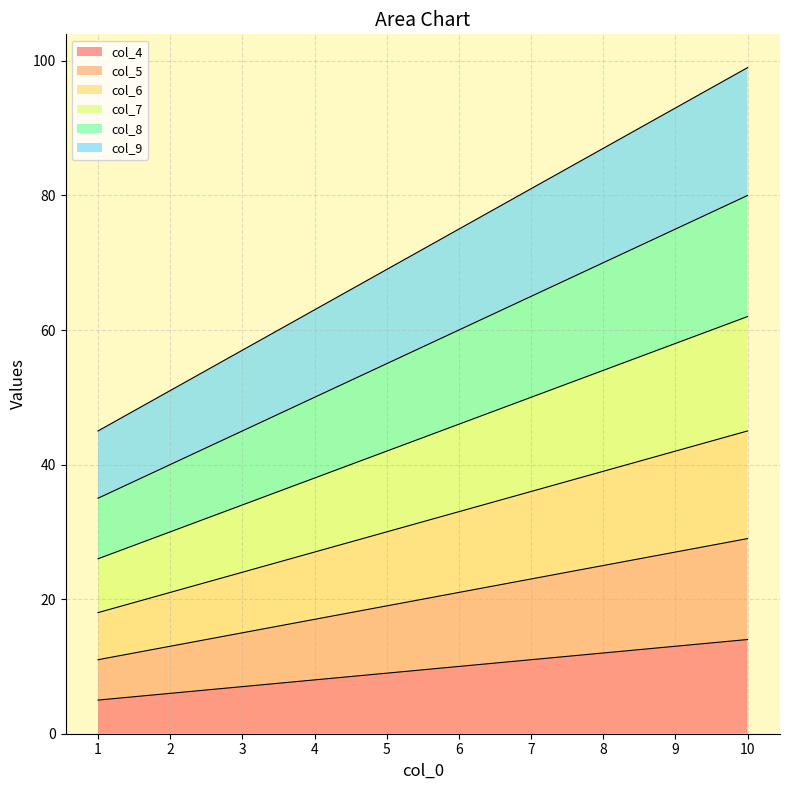

What is the total value across all series at 9?

93